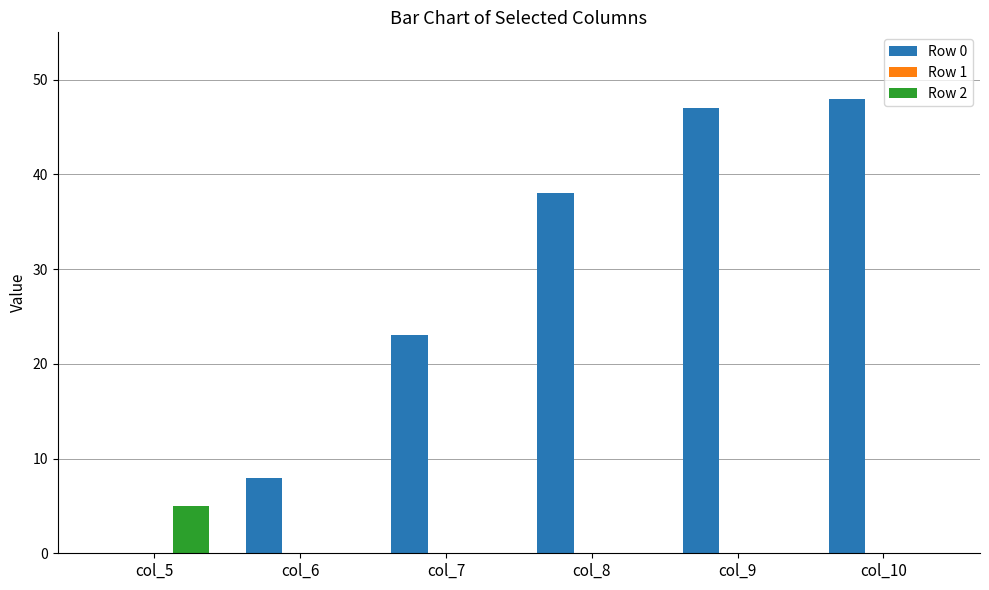

What is the highest value of the Row 2 series?

5